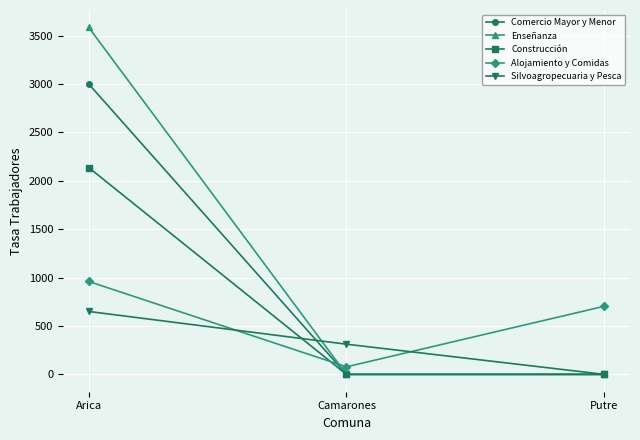

Is it true that Alojamiento y Comidas equals 960.3 at Arica?

True